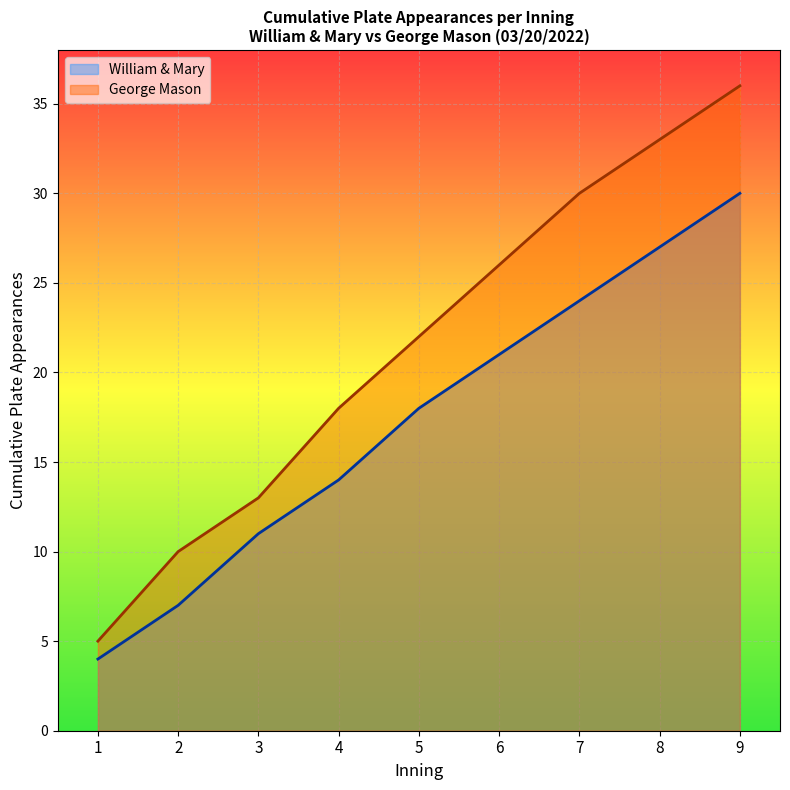

How many values in the George Mason series are below 22?

4